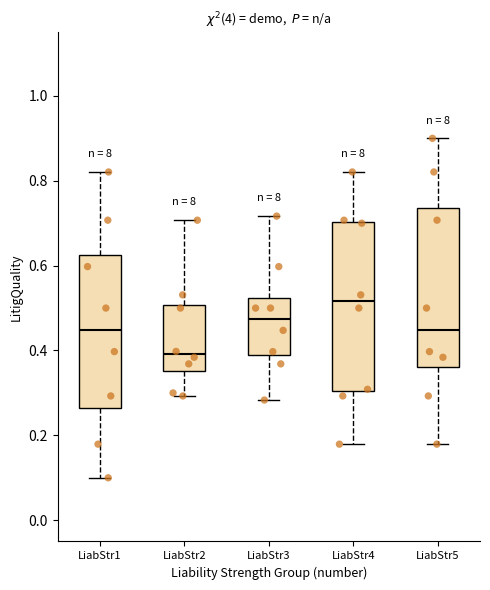

Reading left to right, read every box against the y-axis: the position of its median line, the range the box covers, and the ends of its whiskers. The values are not printed on the chart, so give them approximately, as read against the axis.

LiabStr1: median 0.44, box 0.26 to 0.62, whiskers 0.10 to 0.82
LiabStr2: median 0.40, box 0.36 to 0.50, whiskers 0.30 to 0.70
LiabStr3: median 0.48, box 0.40 to 0.52, whiskers 0.28 to 0.72
LiabStr4: median 0.52, box 0.30 to 0.70, whiskers 0.18 to 0.82
LiabStr5: median 0.44, box 0.36 to 0.74, whiskers 0.18 to 0.90